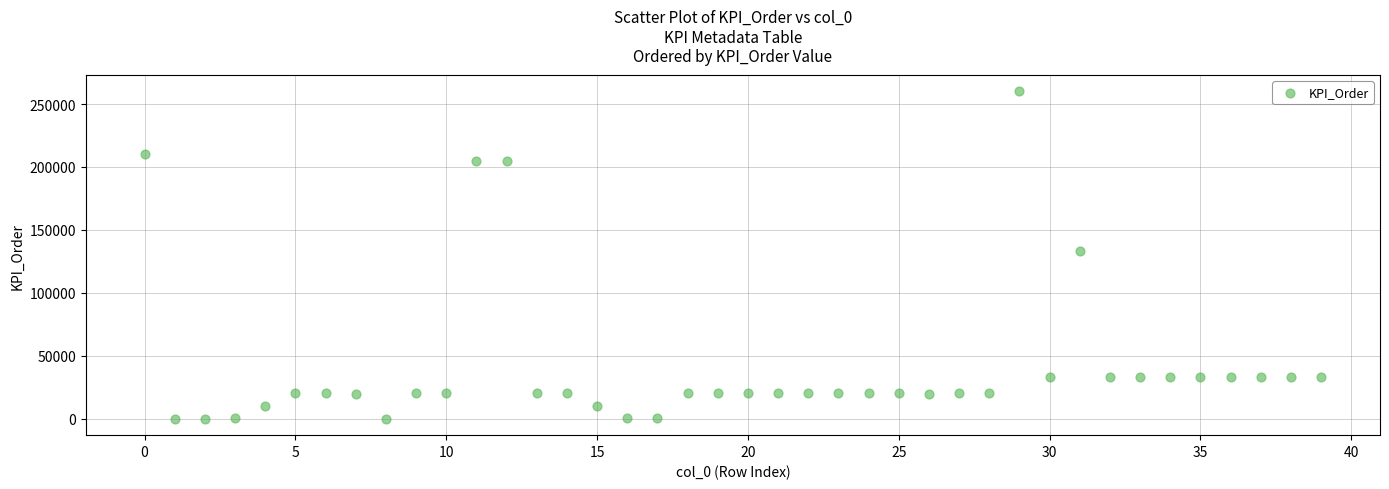

What is the range of Y values (max minus min)?

259997